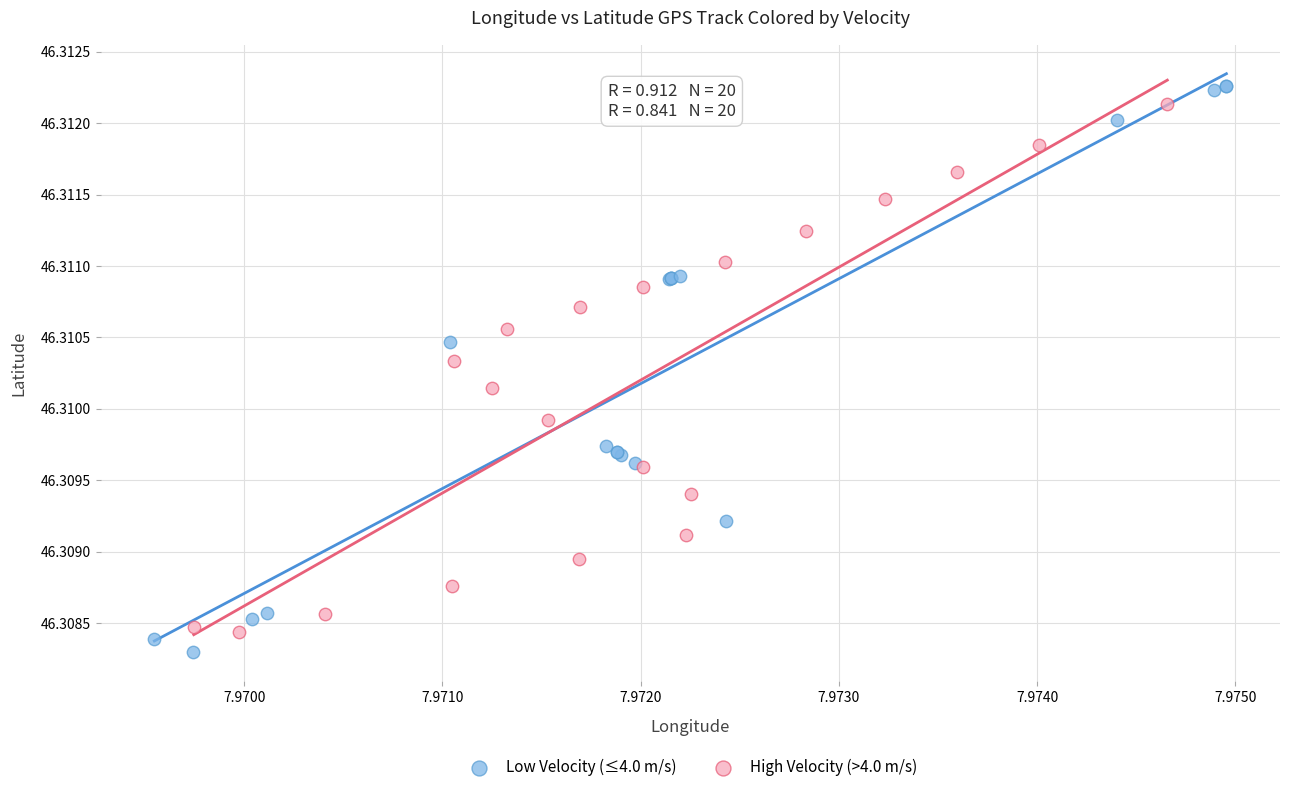

Which series contains the highest Y value?

Low Velocity (≤4.0 m/s)